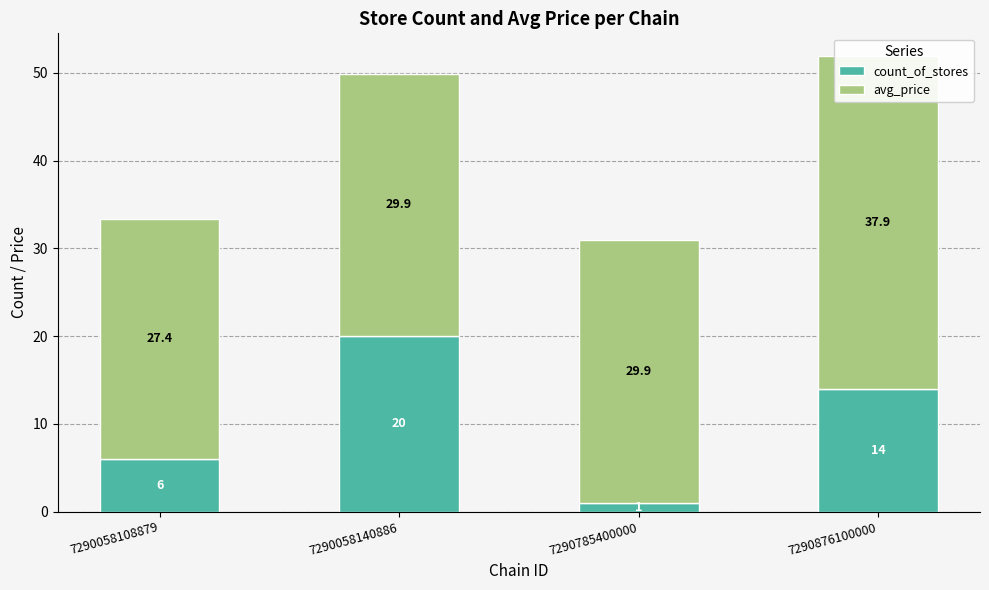

Is it true that avg_price equals 29.9 at 7290785400000?

True